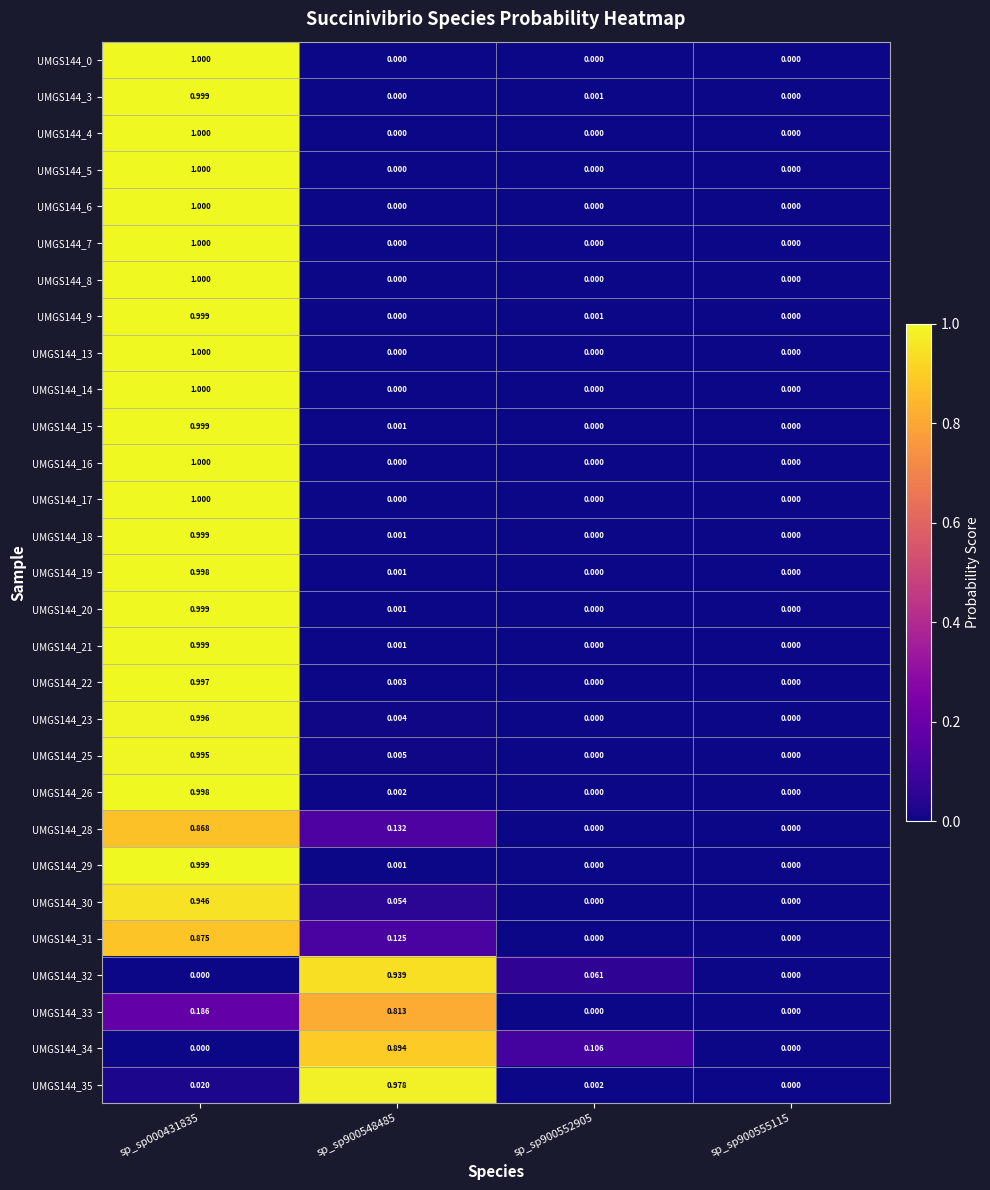

Is the value of UMGS144_20 at sp_sp900552905 greater than the value of UMGS144_14 at sp_sp000431835?

No